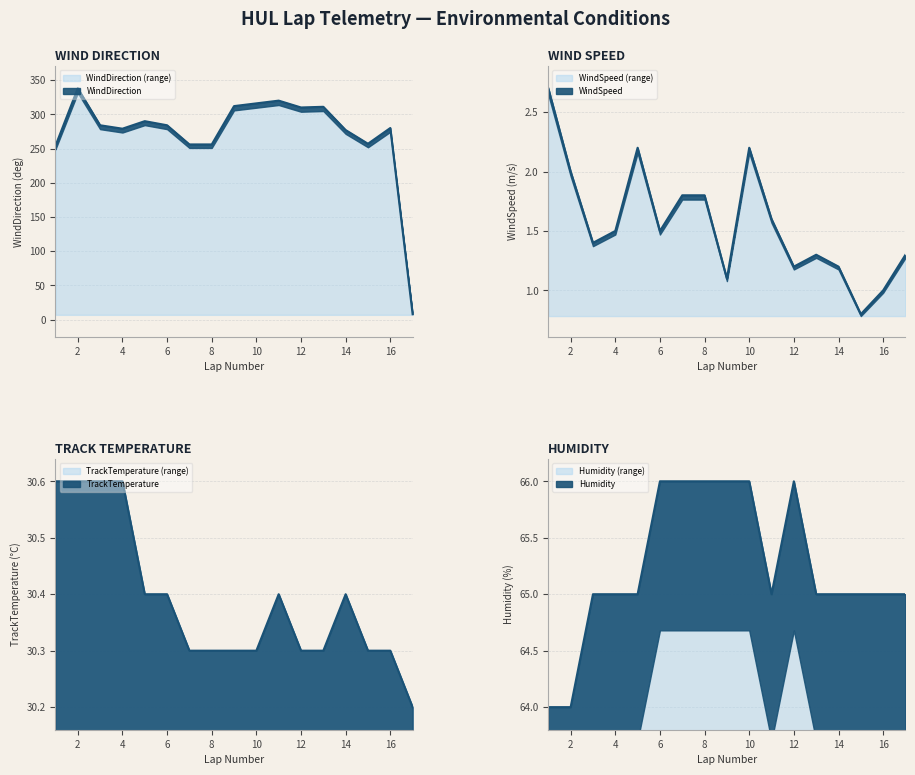

Is the value of Humidity at 4 greater than the value of WindSpeed at 14?

Yes